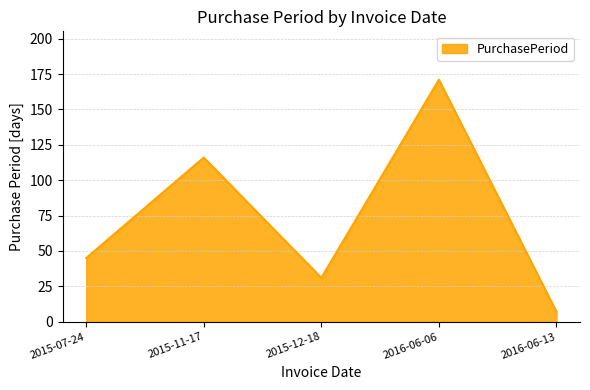

At which label is the value closest to 89?

2015-11-17